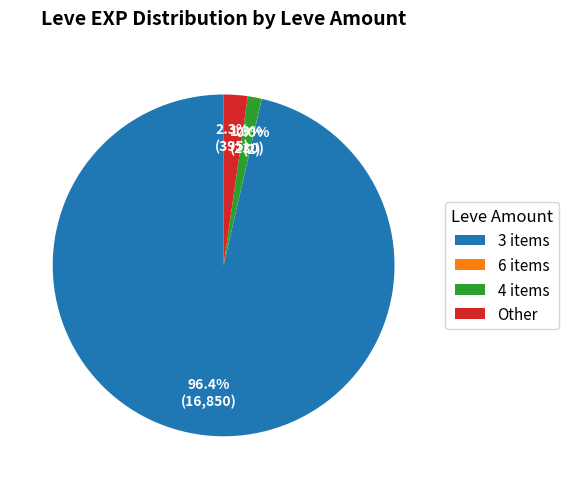

Which category has the biggest portion of the pie?

3 items